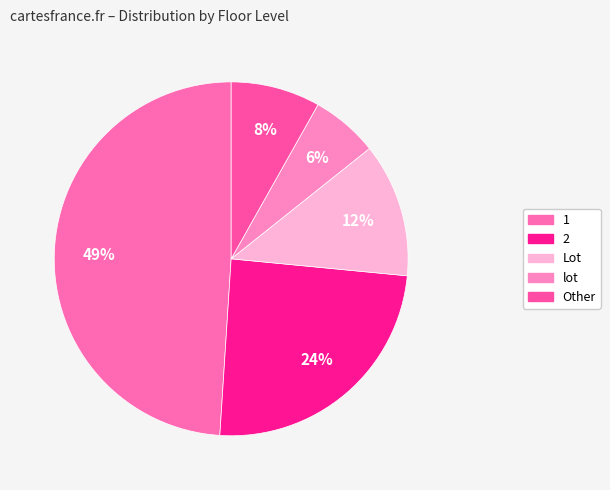

Which has a higher value, 1 or Lot?

1